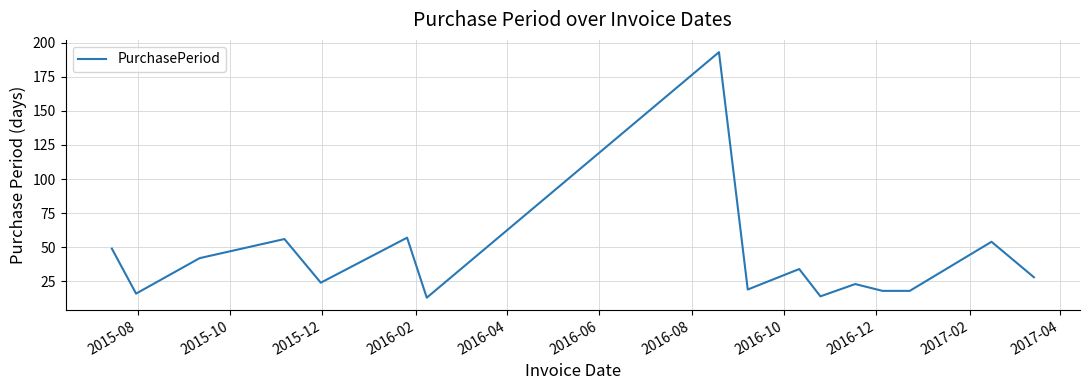

What is the difference between the maximum and second lowest values?

179